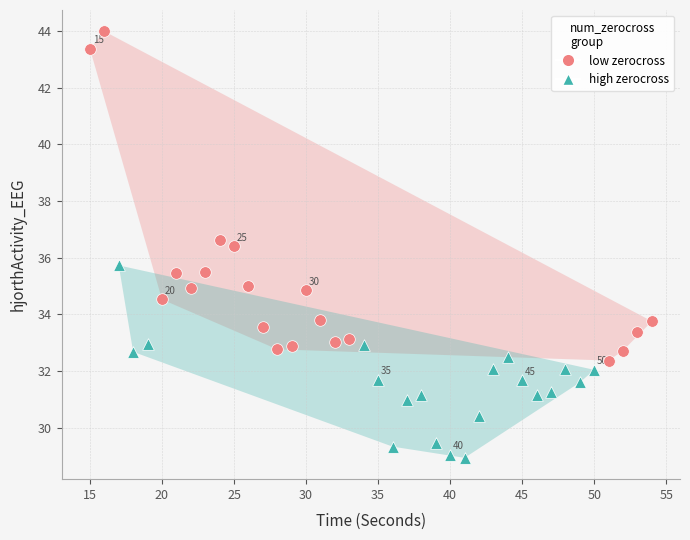

Which series reaches the maximum Y coordinate?

low zerocross